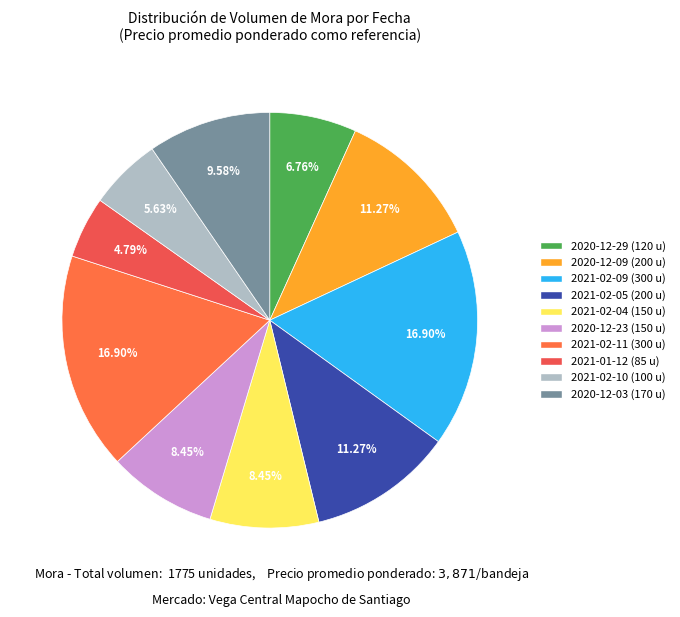

Which has a higher value, 2021-02-11 or 2021-02-04?

2021-02-11